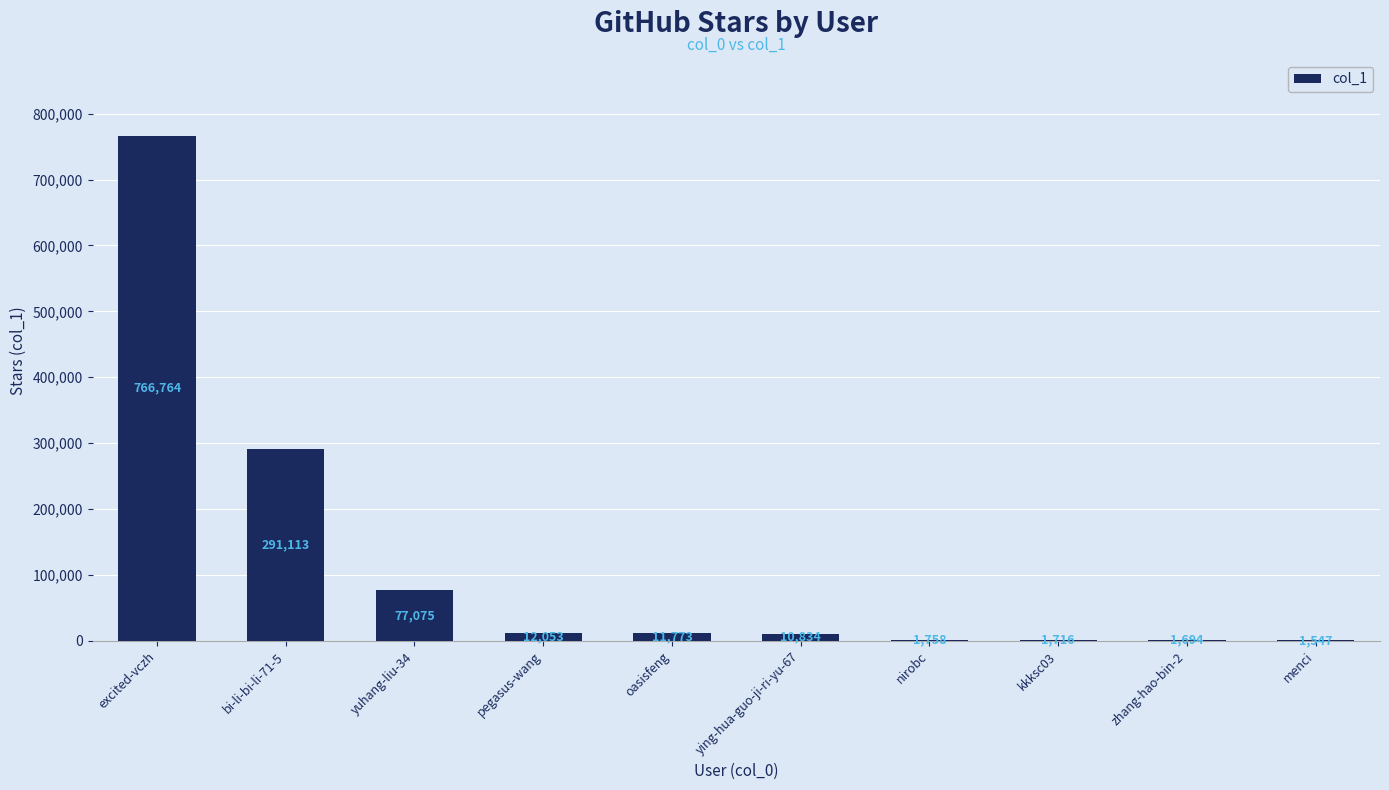

Is it true that the value at menci is 1547?

True